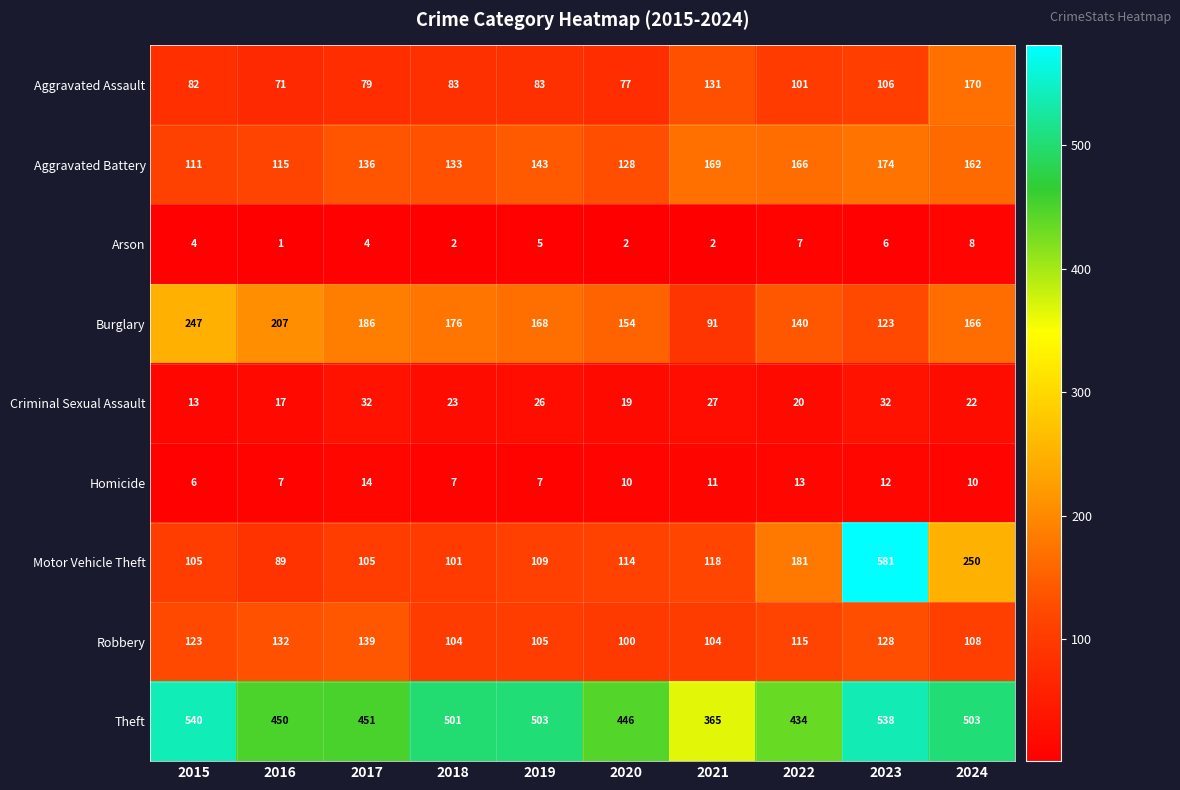

True or false: Motor Vehicle Theft has a value of 105 at 2017.

True